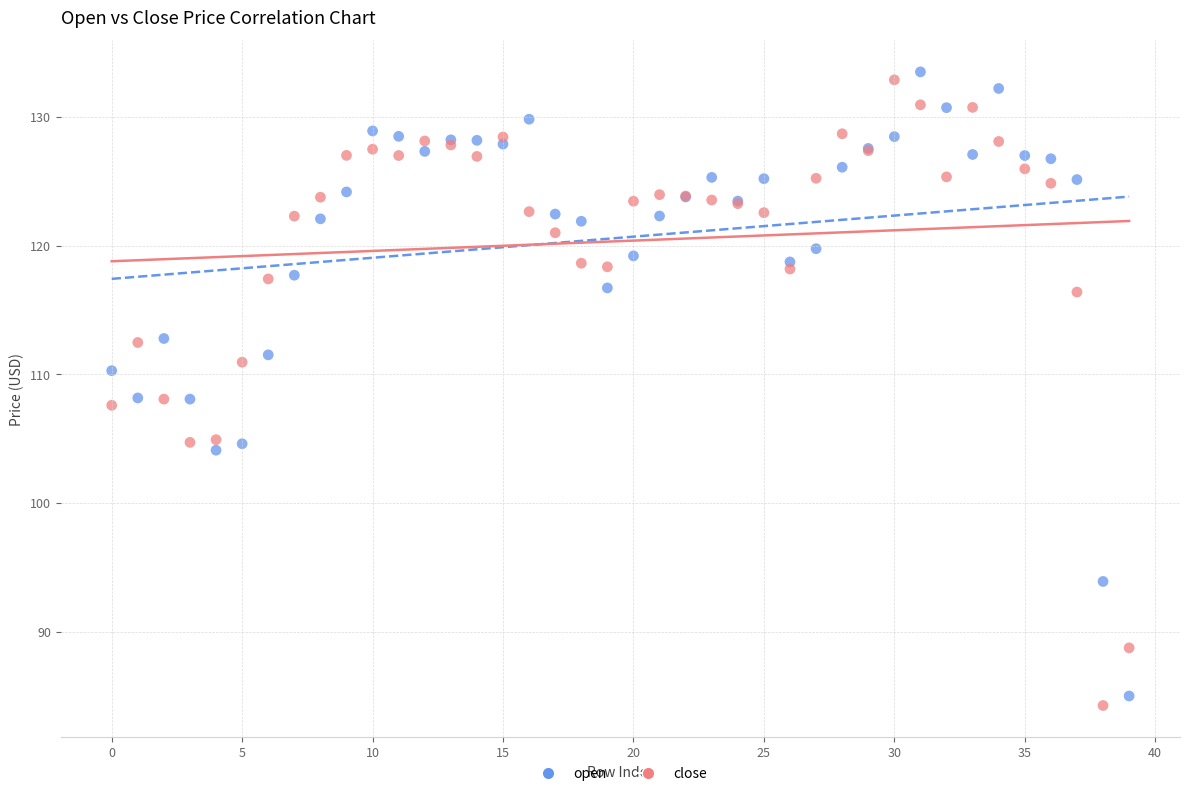

What are all the series names shown in the legend?

open, close